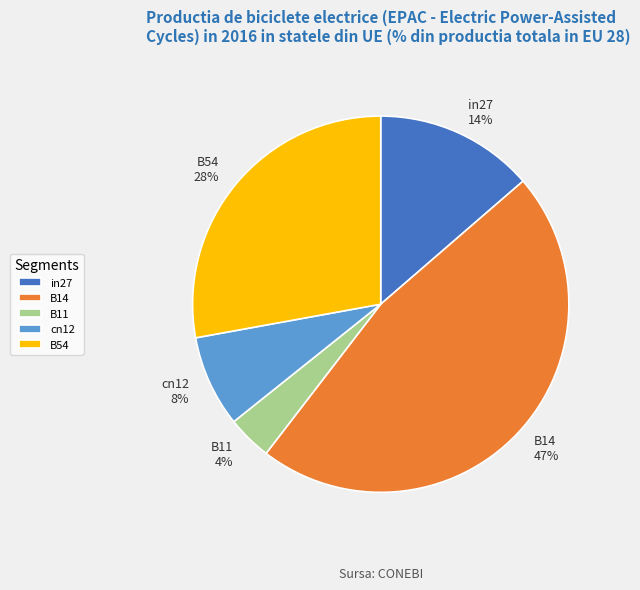

Is there a majority slice in this chart?

No